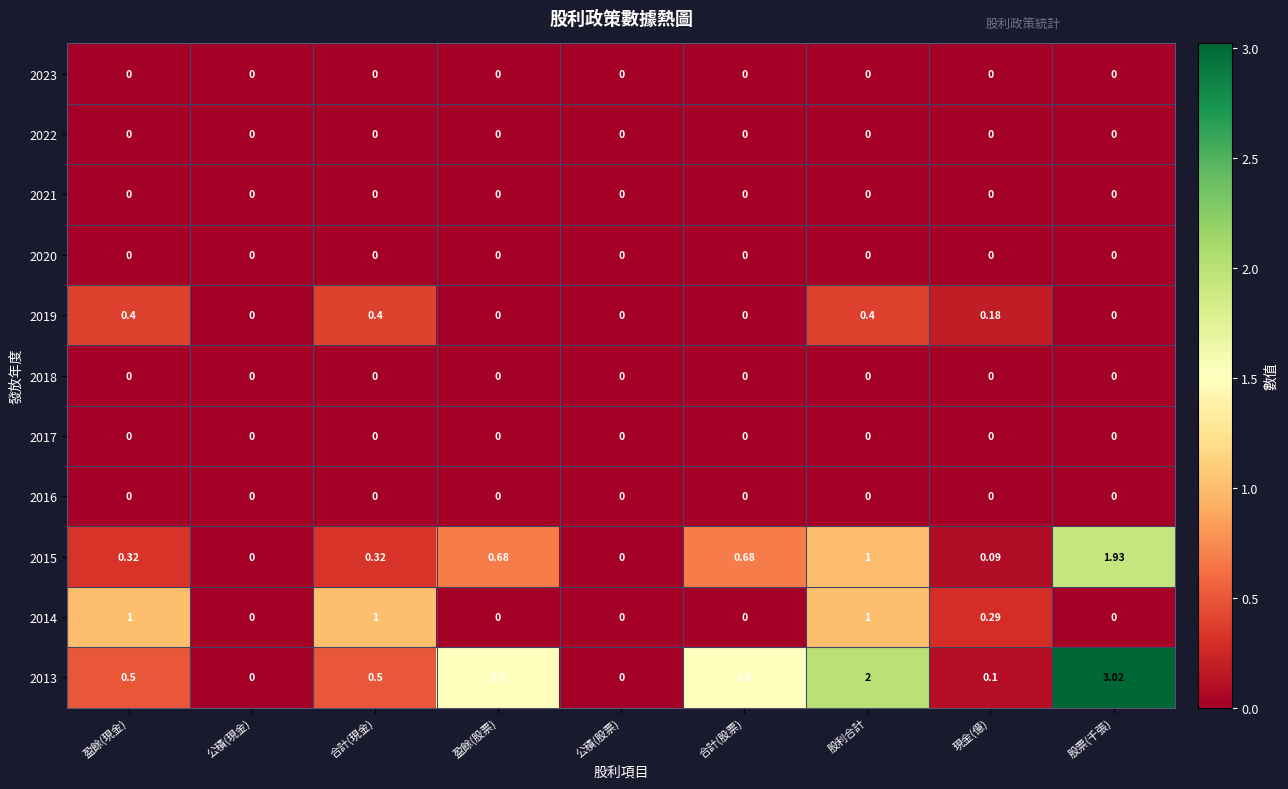

At which category does the chart reach its peak across all series?

股票(千張)